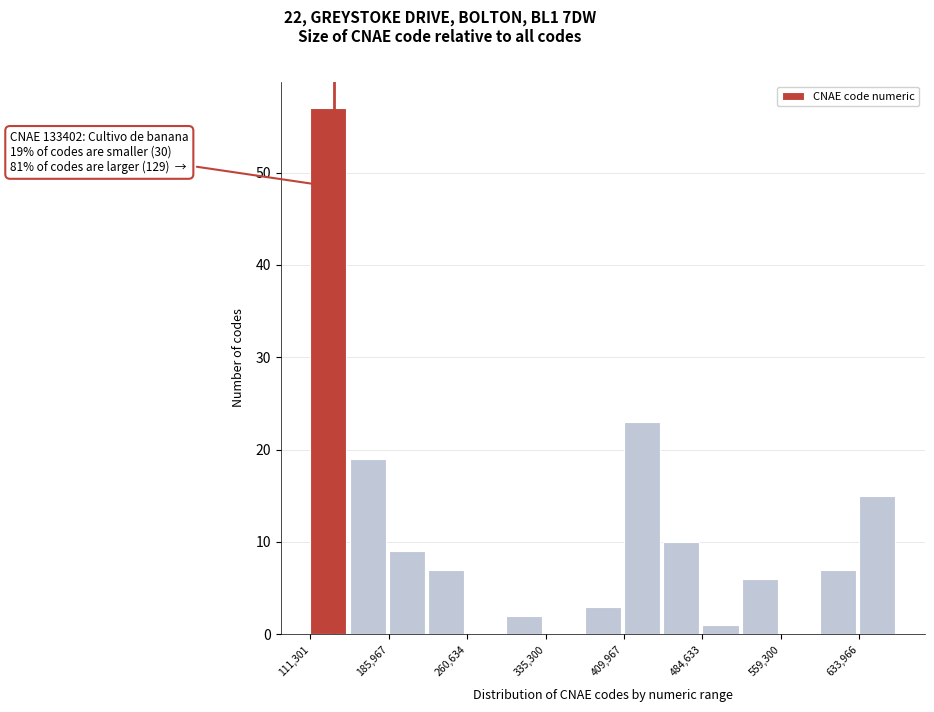

Around what value on the x-axis is the tallest bar? Give the approximate position of its centre, as read against the axis.

130000